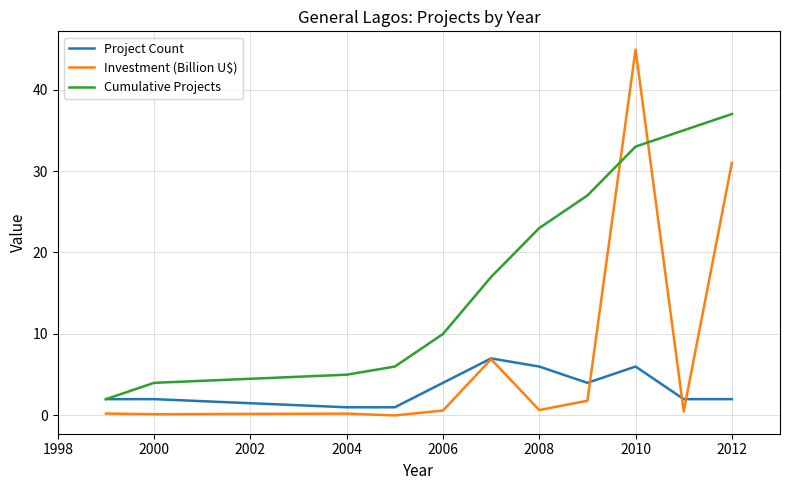

Which series has the largest range (max minus min)?

Investment (Billion U$)